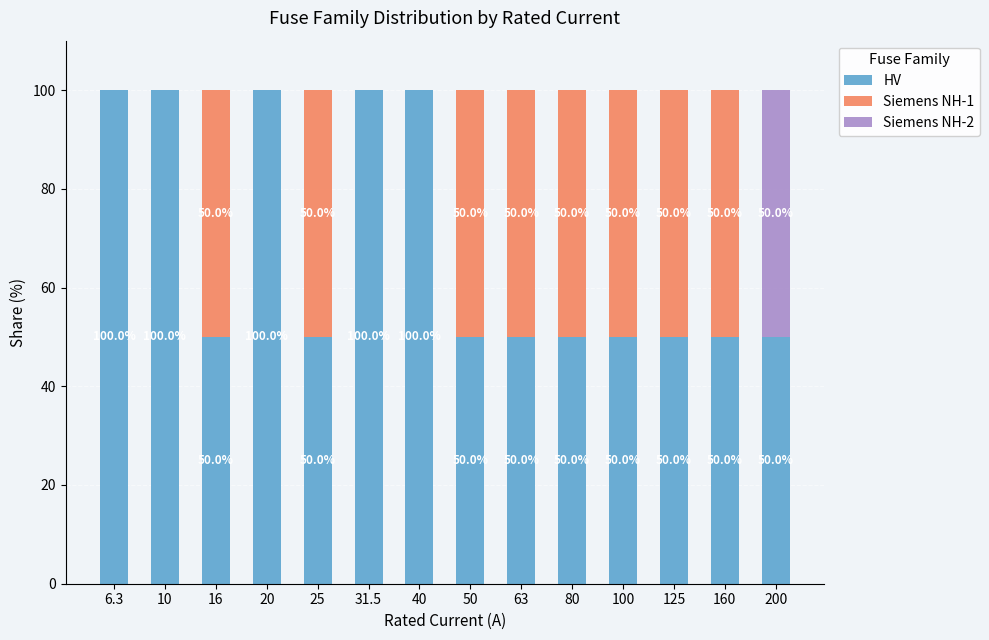

What is the total value across all series at 20?

100